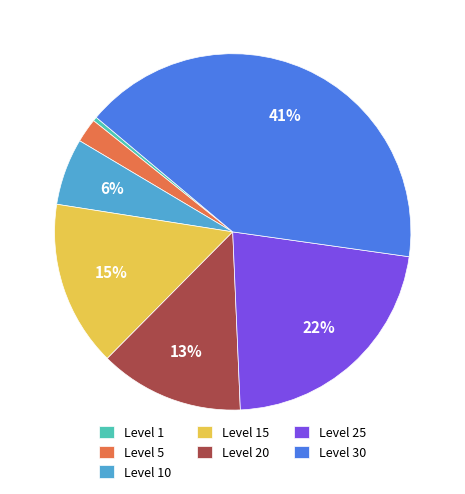

To the nearest percent, what is the average slice percentage?

14%